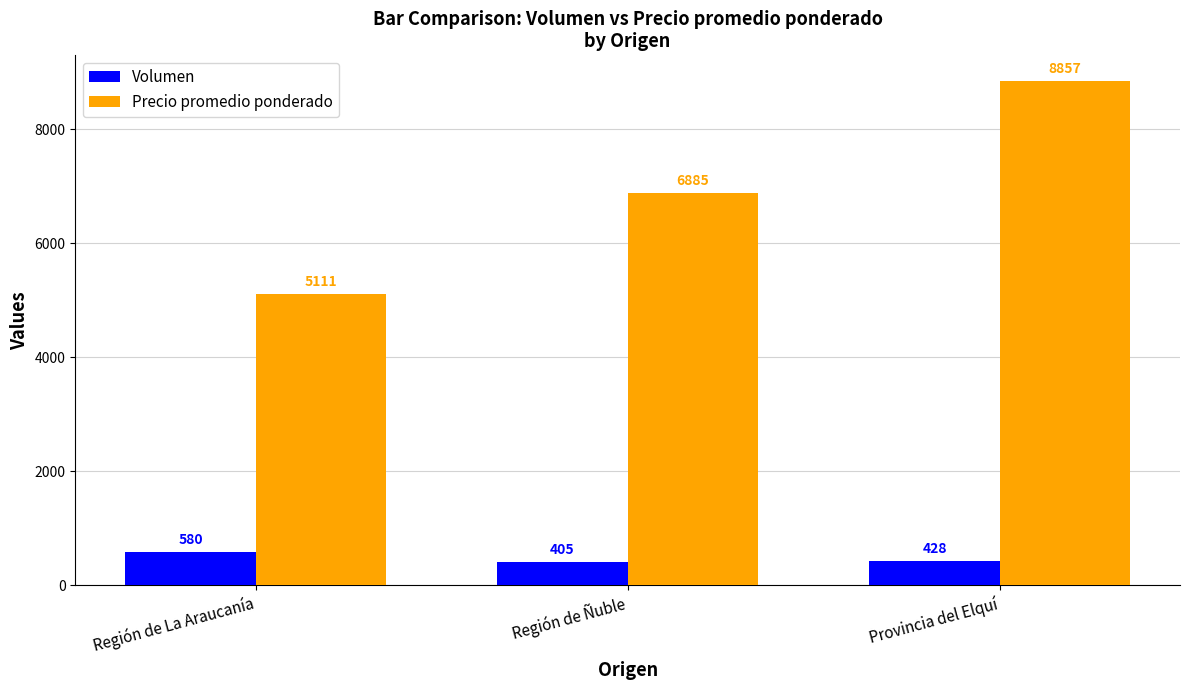

What is the sum of the Precio promedio ponderado values at Provincia del Elquí and Región de La Araucanía?

13968